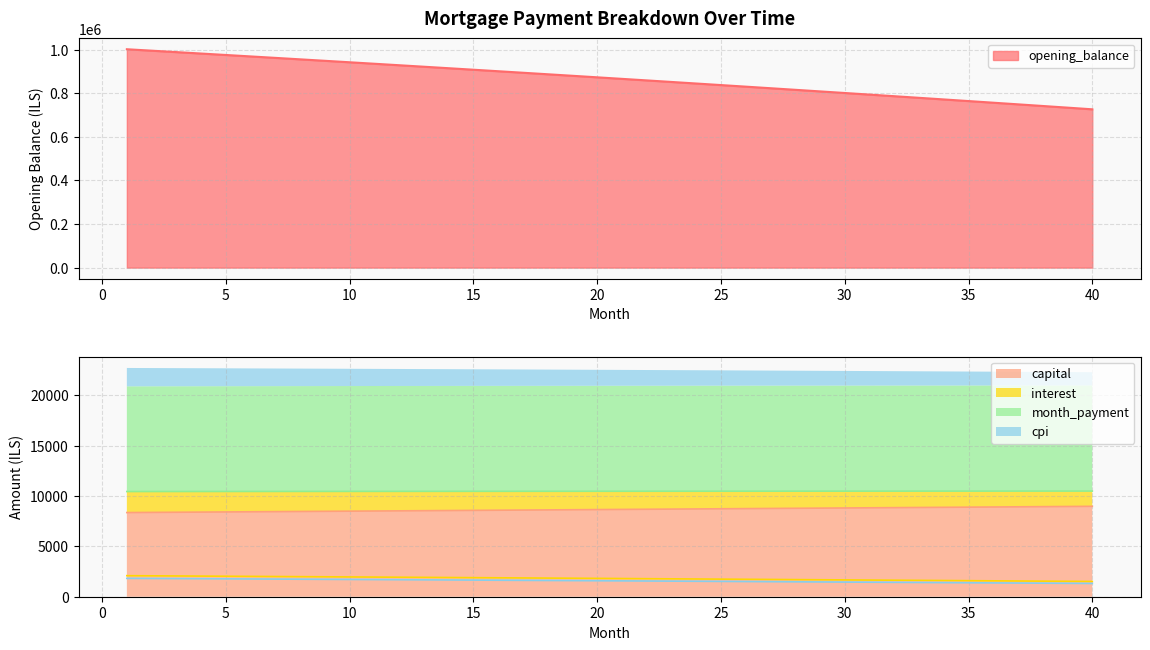

The value of month_payment at 4 is 15446.3. True or false?

False